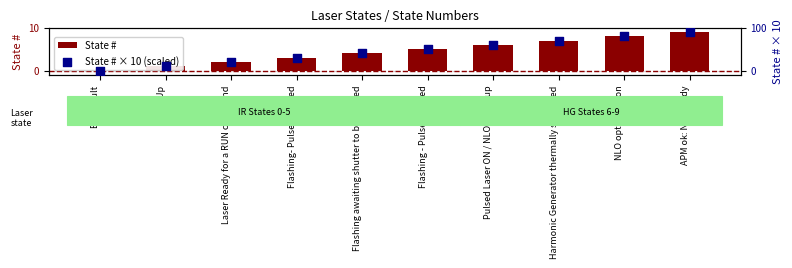

Which series contains the lowest Y value?

State #